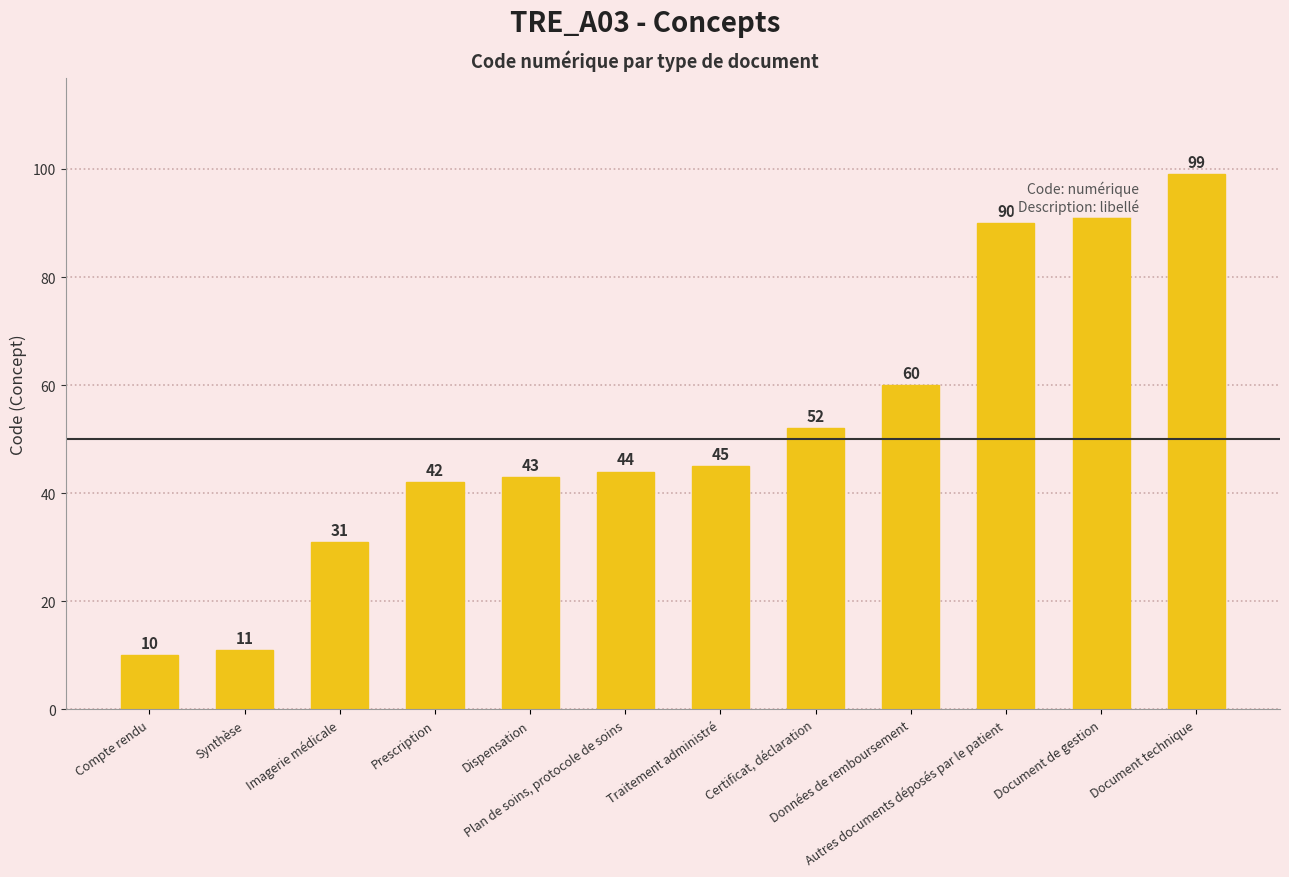

Where is the data nearest to the value 54?

Certificat, déclaration